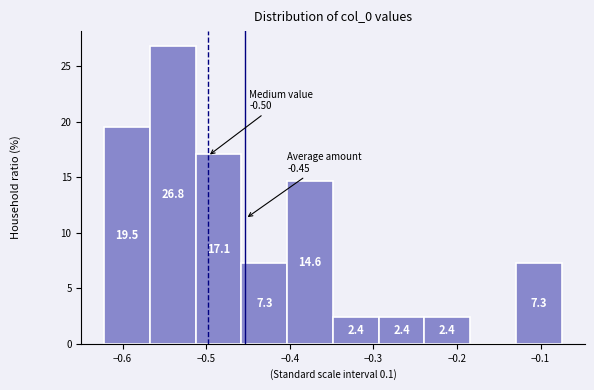

Which range on the x-axis has the tallest bar?

-0.57 to -0.51